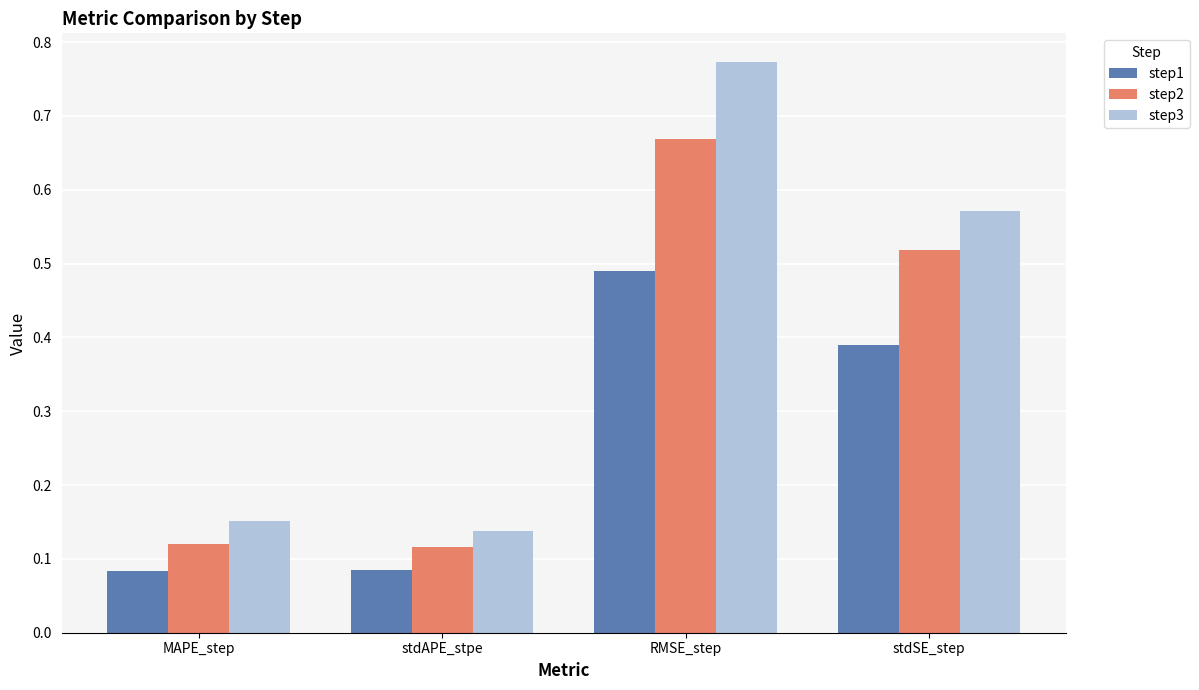

What is the sum of all step2 values?

1.4